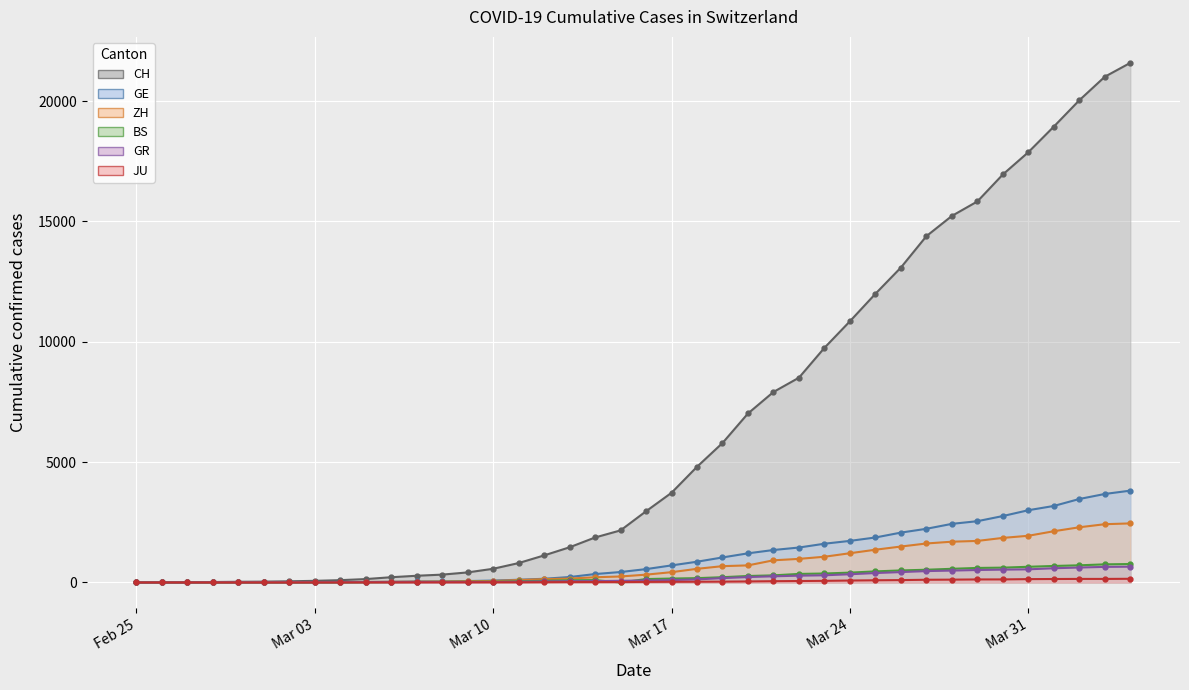

What is the label of the 12th point from the right?

Mar 24